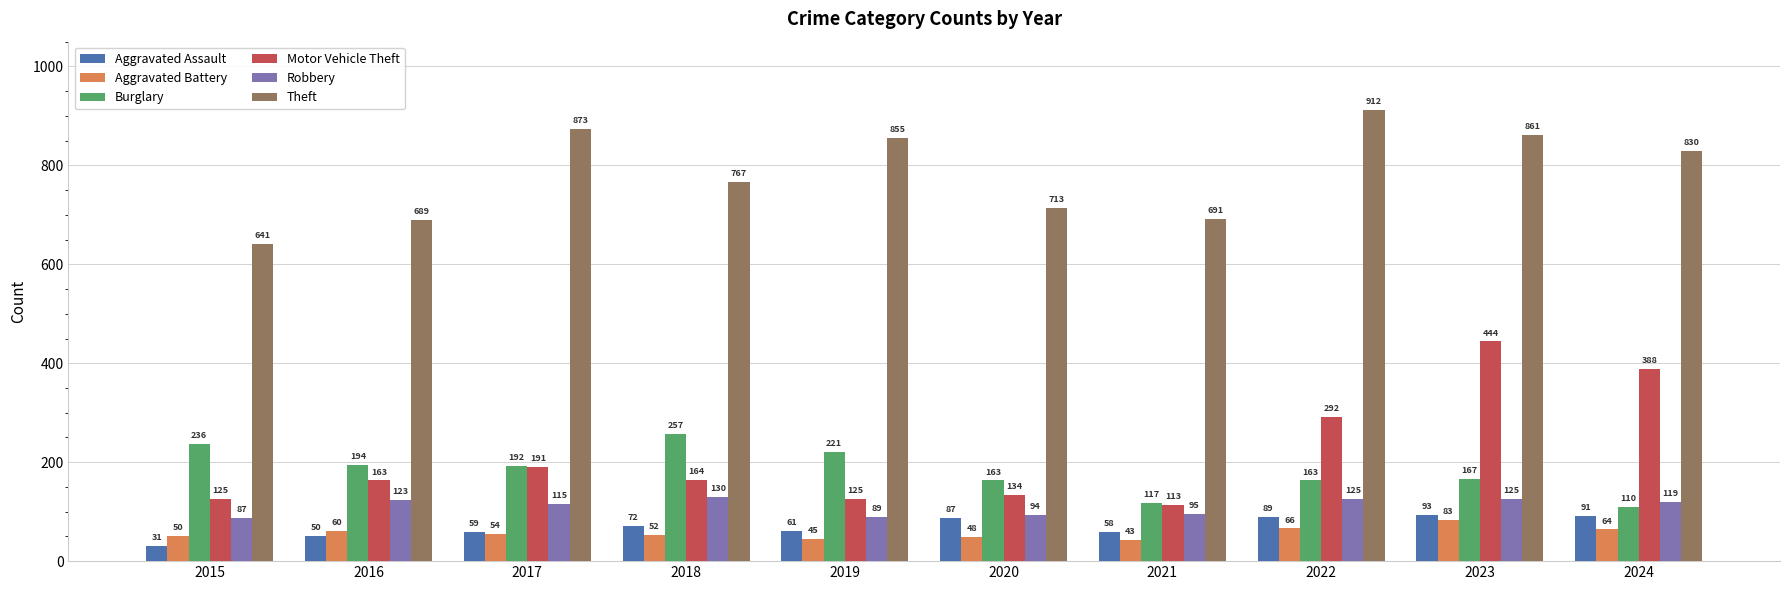

What is the difference between the maximum and minimum values in the Motor Vehicle Theft series?

331